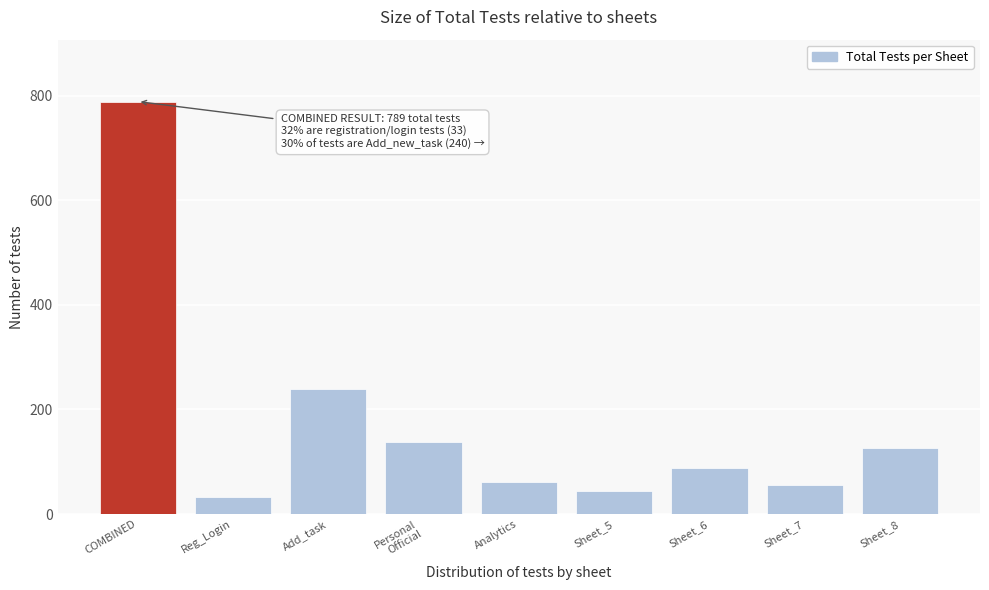

Reading left to right, extract all data points from this chart.

789	33	240	138	62	45	89	55	127